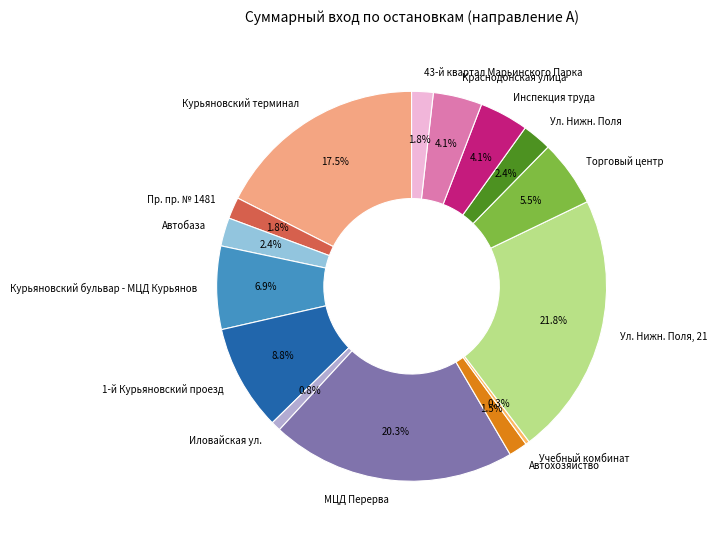

To the nearest percent, what is the difference between the largest and smallest slice percentages?

22%